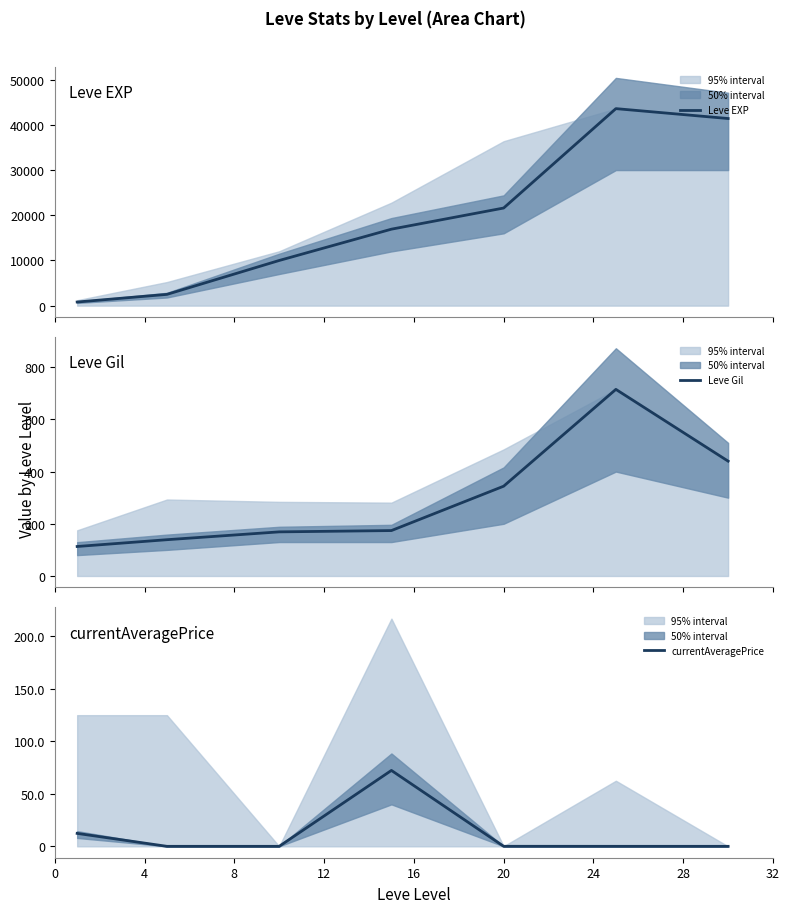

Which series has the largest total across all categories?

currentAveragePrice